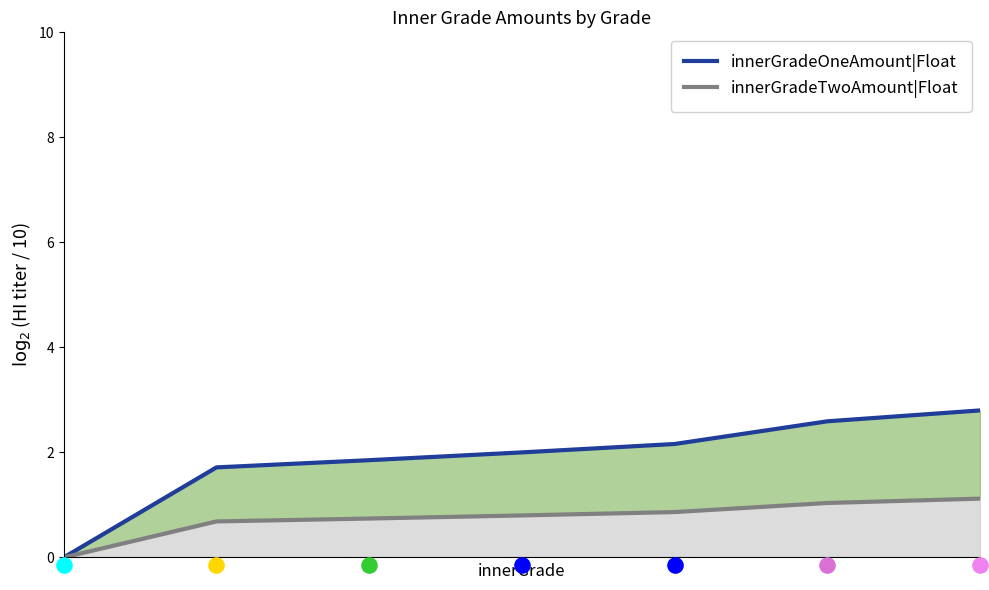

At which category is the sum across all series the highest?

6